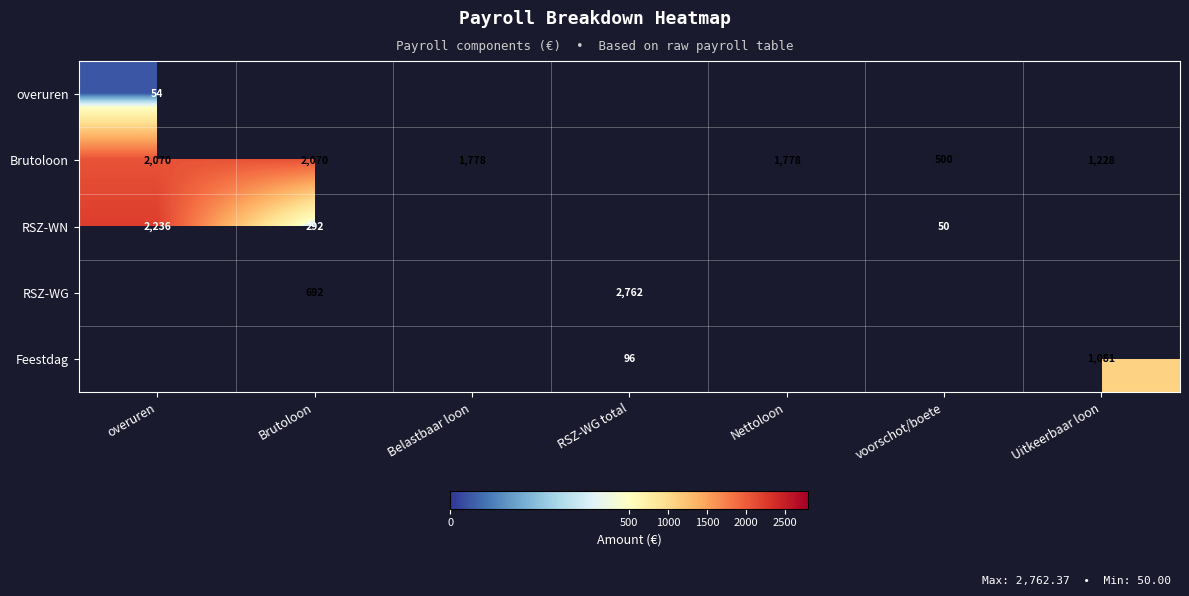

Which has a higher value, Uitkeerbaar loon or Nettoloon?

Nettoloon